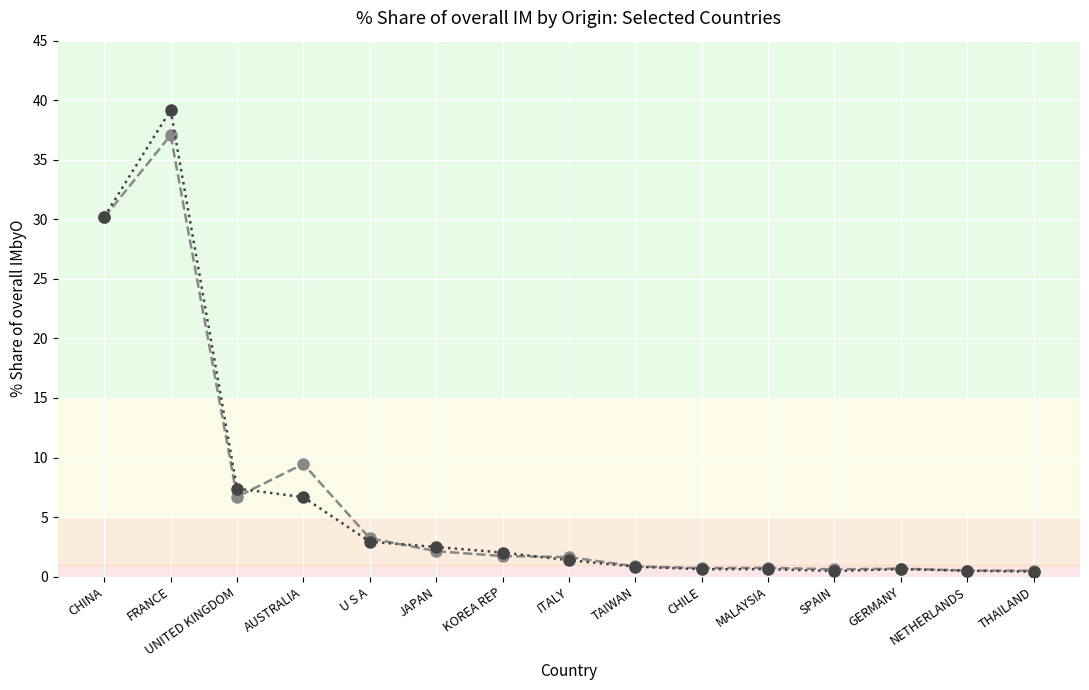

At which category does the chart reach its peak across all series?

FRANCE